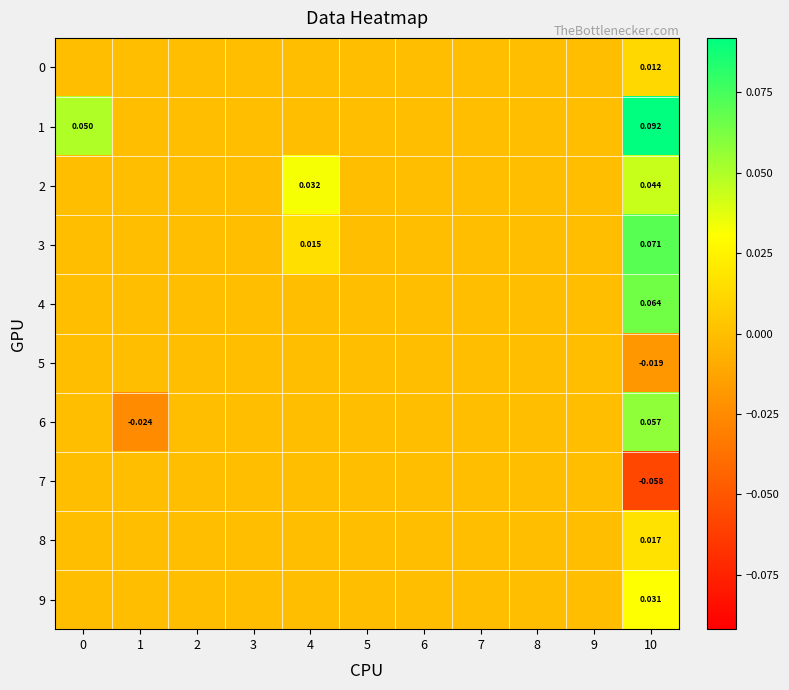

What is the greatest value displayed?

0.1